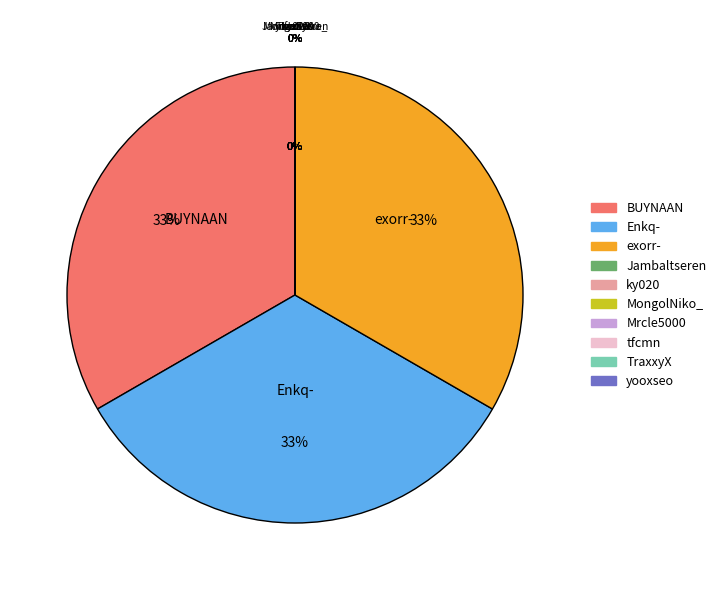

Does yooxseo account for over 50% of the chart?

No